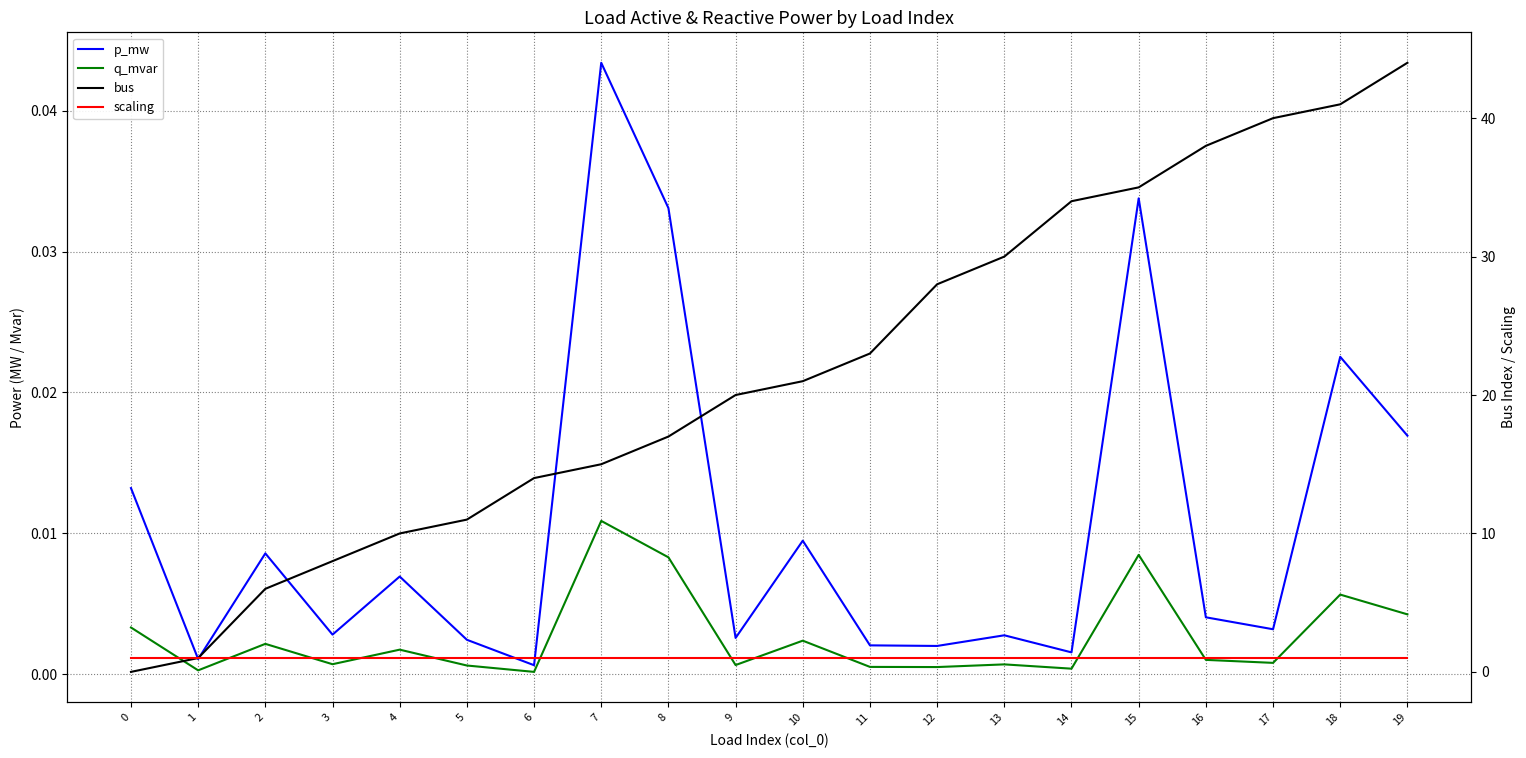

True or false: scaling and p_mw intersect in this chart.

False